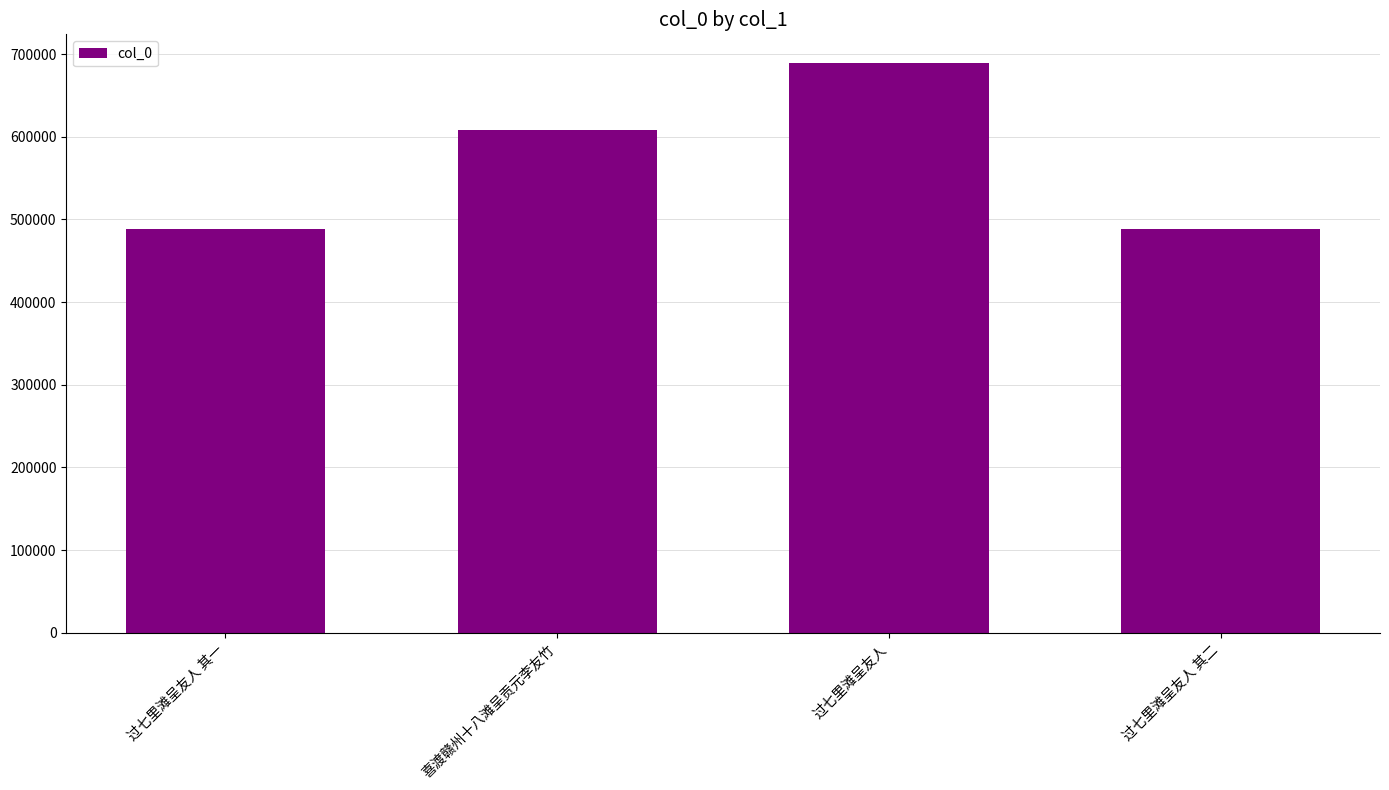

What is the average value?

568594